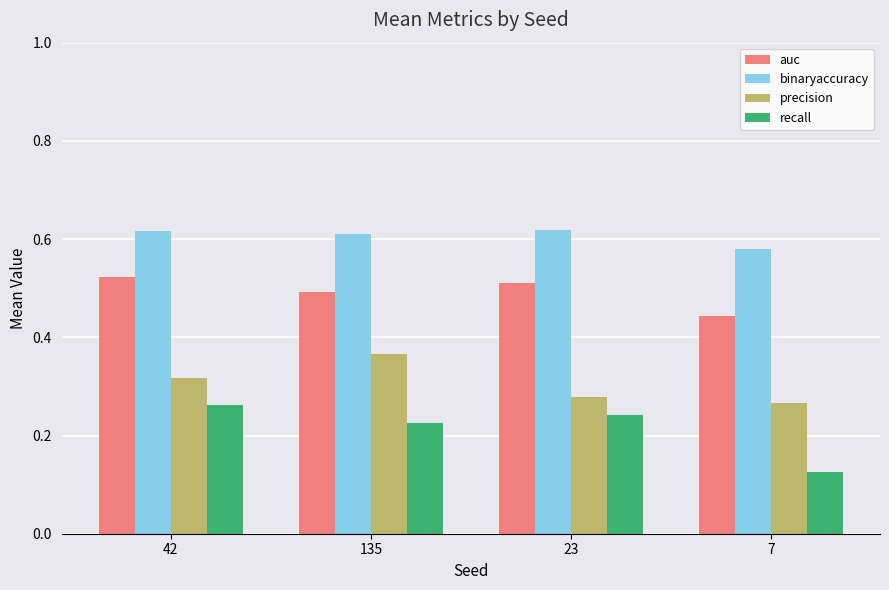

What is the label of the 3rd bar from the right?

135